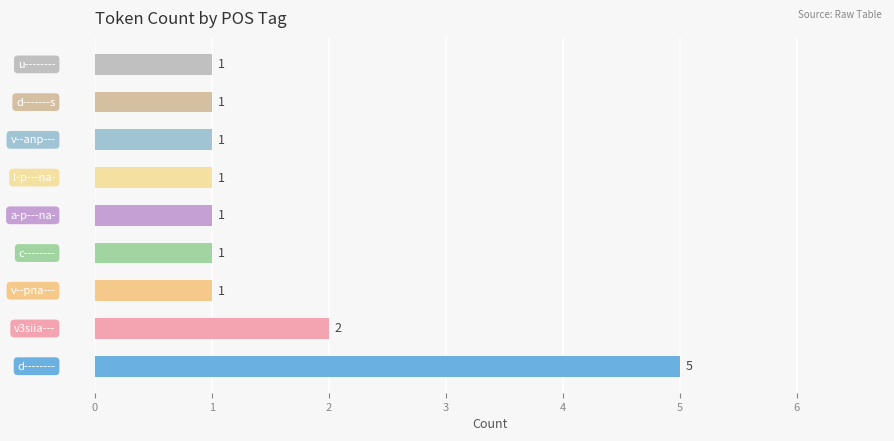

How many data points are above 1?

2